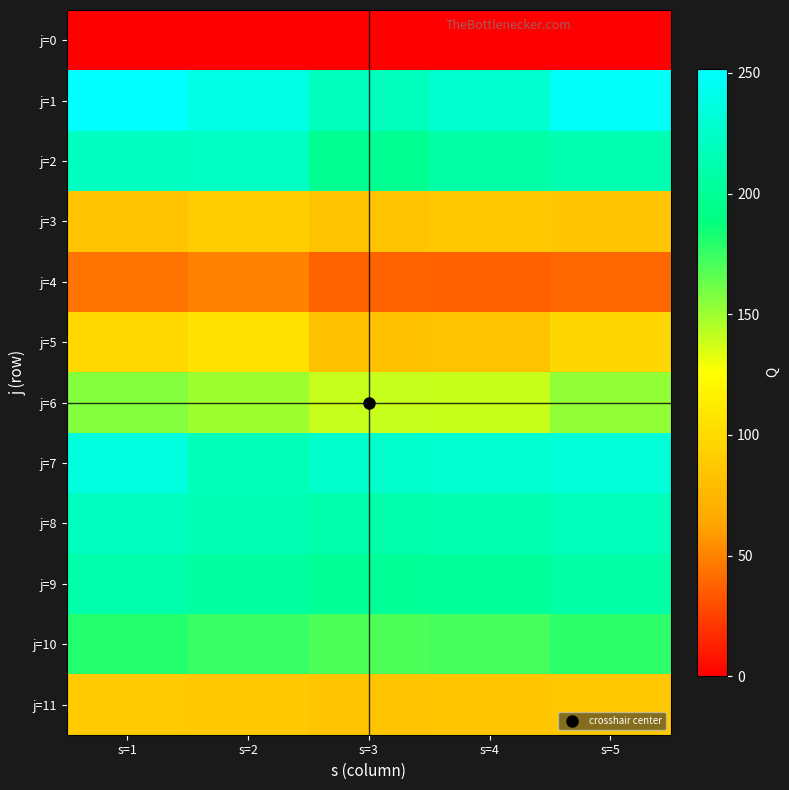

Reading left to right, list all the values displayed in this chart.

j=0: s=1=0.0	s=2=0.0	s=3=0.0	s=4=0.0	s=5=0.0
j=1: s=1=251.8	s=2=238.0	s=3=218.7	s=4=227.6	s=5=247.0
j=2: s=1=221.0	s=2=223.2	s=3=198.2	s=4=207.7	s=5=212.9
j=3: s=1=84.0	s=2=90.2	s=3=84.5	s=4=86.8	s=5=85.5
j=4: s=1=44.8	s=2=49.9	s=3=37.9	s=4=37.3	s=5=39.8
j=5: s=1=99.3	s=2=106.0	s=3=82.5	s=4=84.4	s=5=98.0
j=6: s=1=156.3	s=2=149.9	s=3=139.8	s=4=139.7	s=5=152.8
j=7: s=1=235.3	s=2=217.1	s=3=227.1	s=4=228.9	s=5=232.3
j=8: s=1=220.0	s=2=215.0	s=3=210.0	s=4=212.0	s=5=218.0
j=9: s=1=210.0	s=2=205.0	s=3=200.0	s=4=202.0	s=5=208.0
j=10: s=1=180.0	s=2=175.0	s=3=170.0	s=4=172.0	s=5=178.0
j=11: s=1=90.0	s=2=88.0	s=3=85.0	s=4=86.0	s=5=87.0